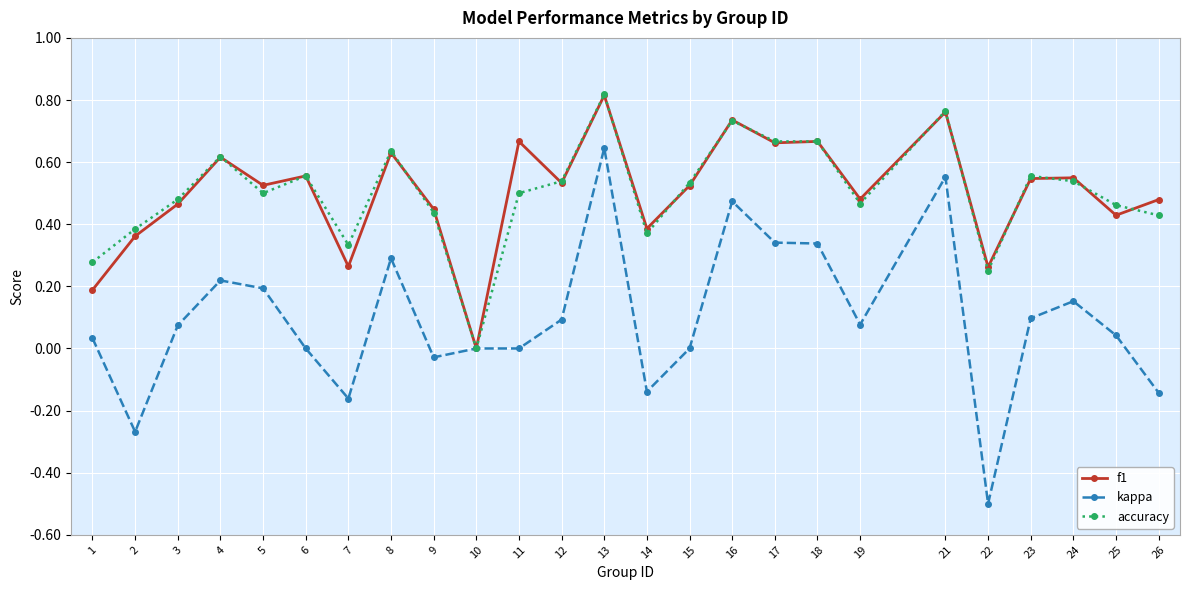

At which category does kappa reach its first local valley?

2